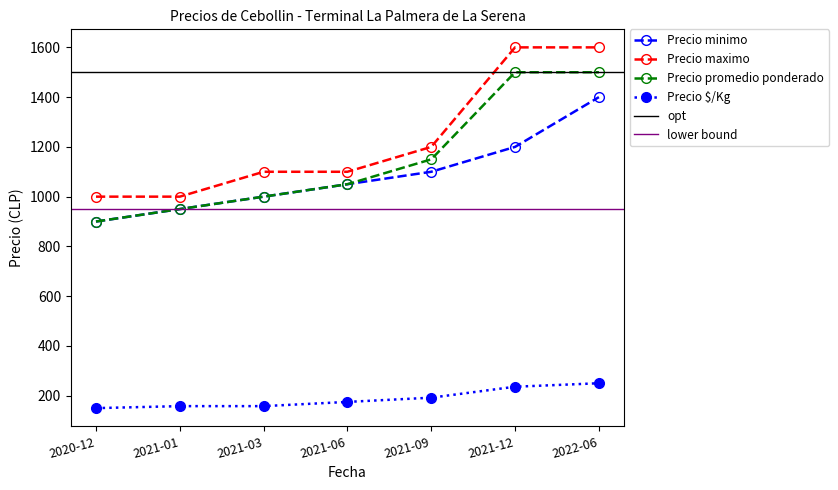

The Precio minimo series shows 1250 at 2021-01. True or false?

False